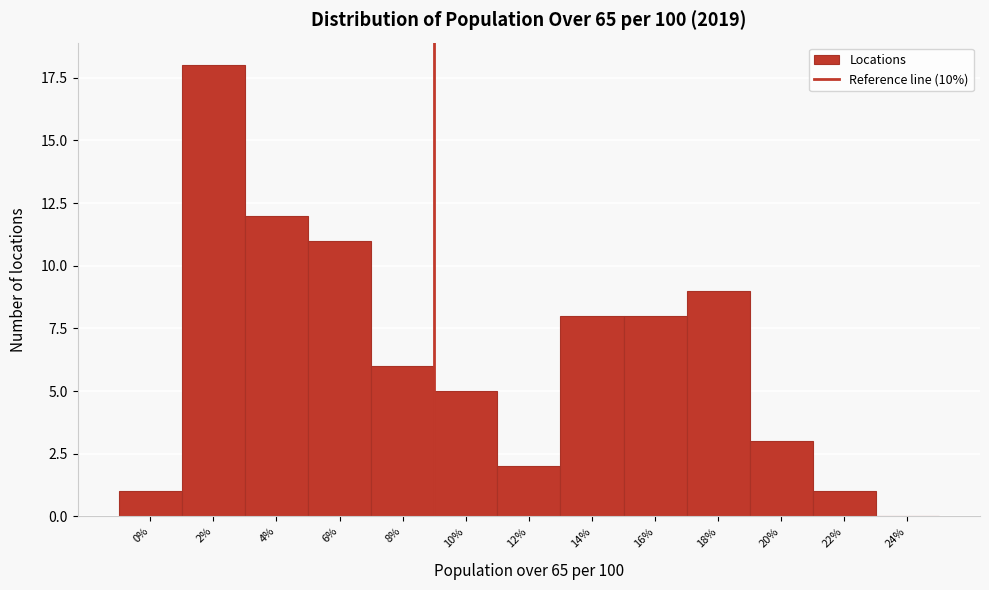

Reading left to right, transcribe all the data shown in this chart.

0%=1	2%=18	4%=12	6%=11	8%=6	10%=5	12%=2	14%=8	16%=8	18%=9	20%=3	22%=1	24%=0